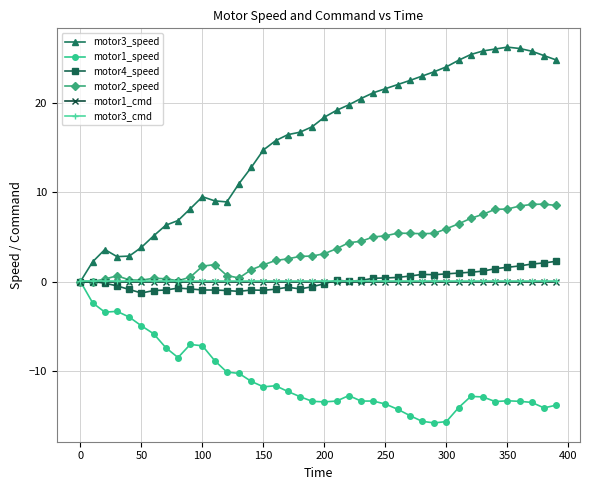

True or false: motor3_speed has more than 1 interior local peaks.

True